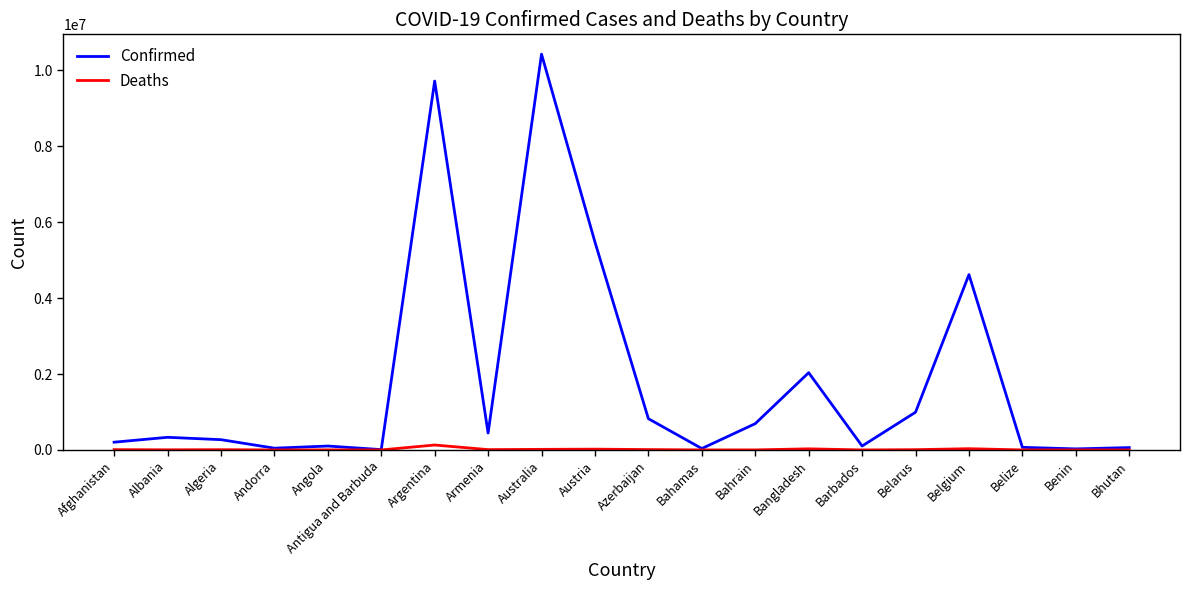

The Confirmed series shows 5477350 at Austria. True or false?

True